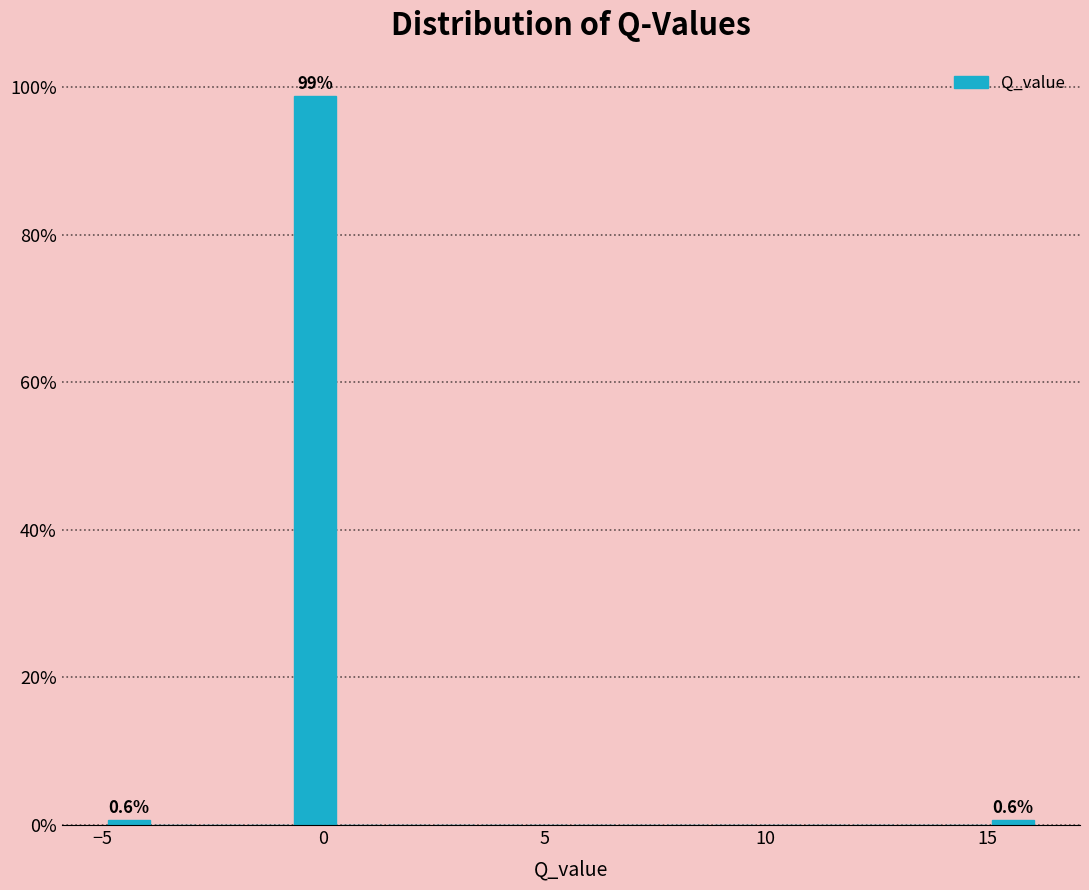

Read against the x-axis, roughly where is the centre of the tallest bar?

0.0